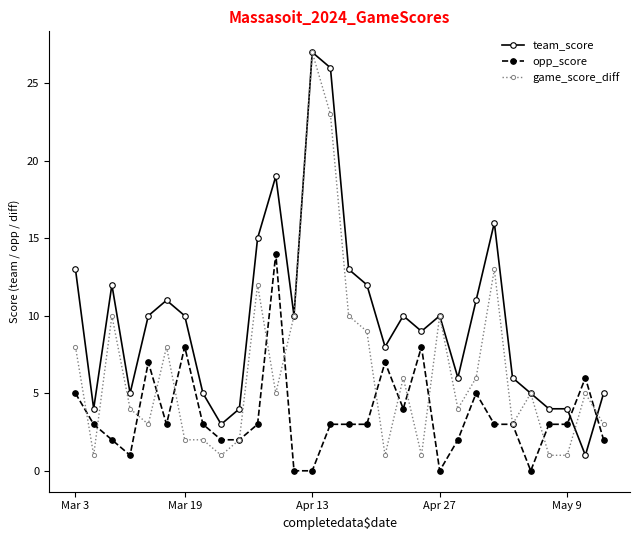

After their last crossing, which series has the higher values: team_score or opp_score?

team_score